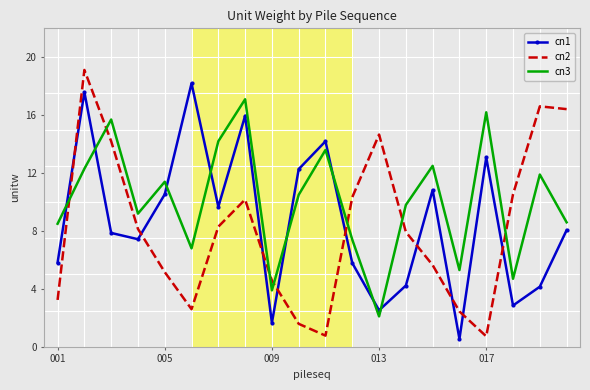

What is the minimum value for cn2?

0.7